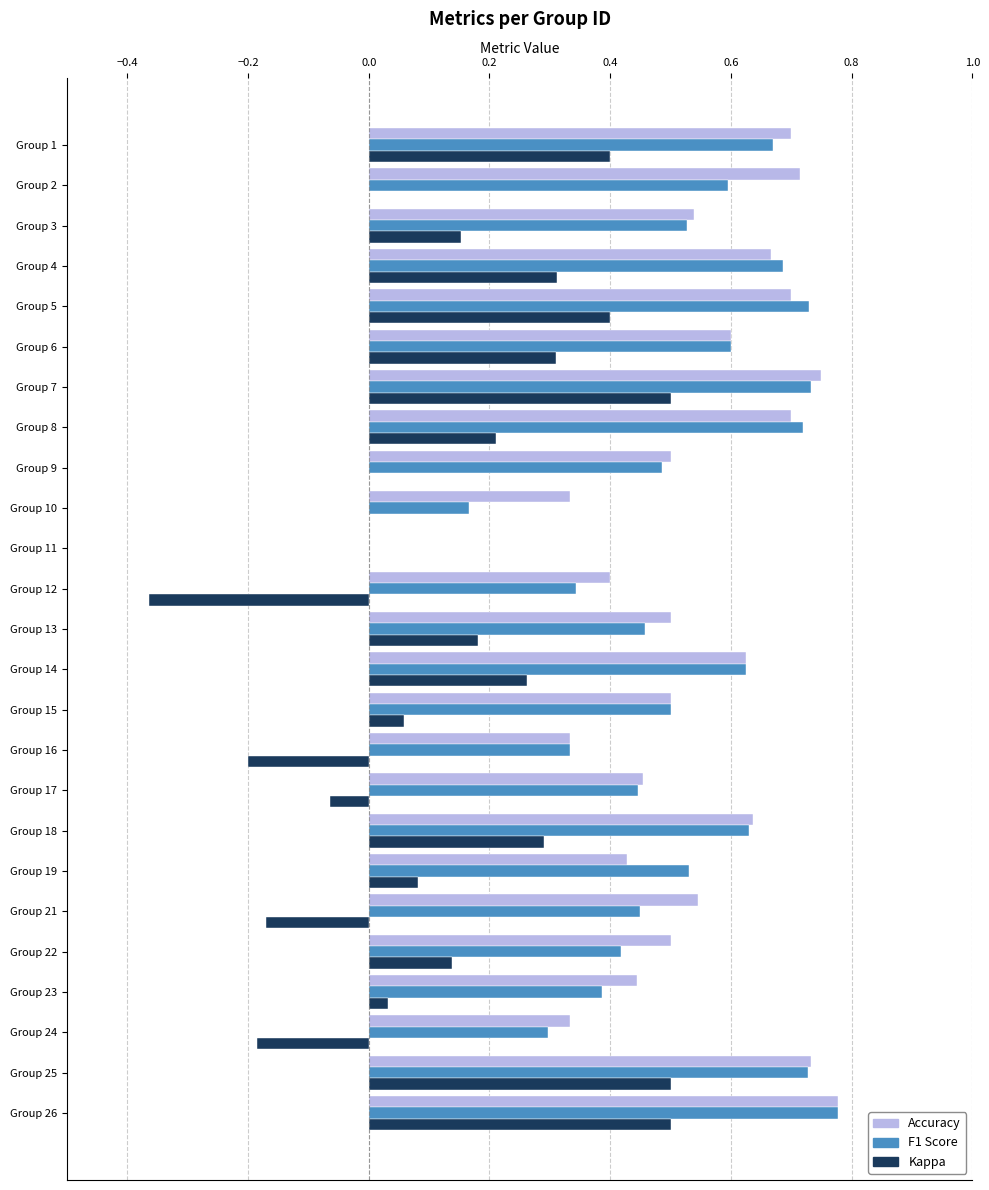

What is the total value across all series at Group 14?

1.5